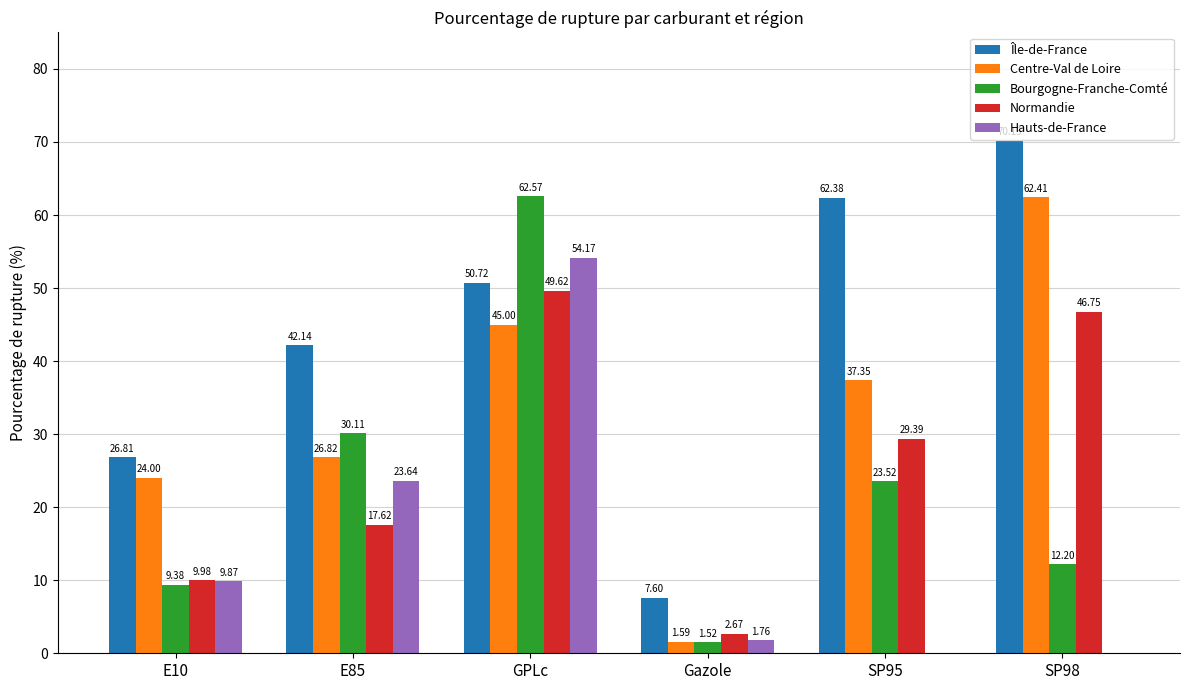

What is the sum of all Hauts-de-France values?

89.4